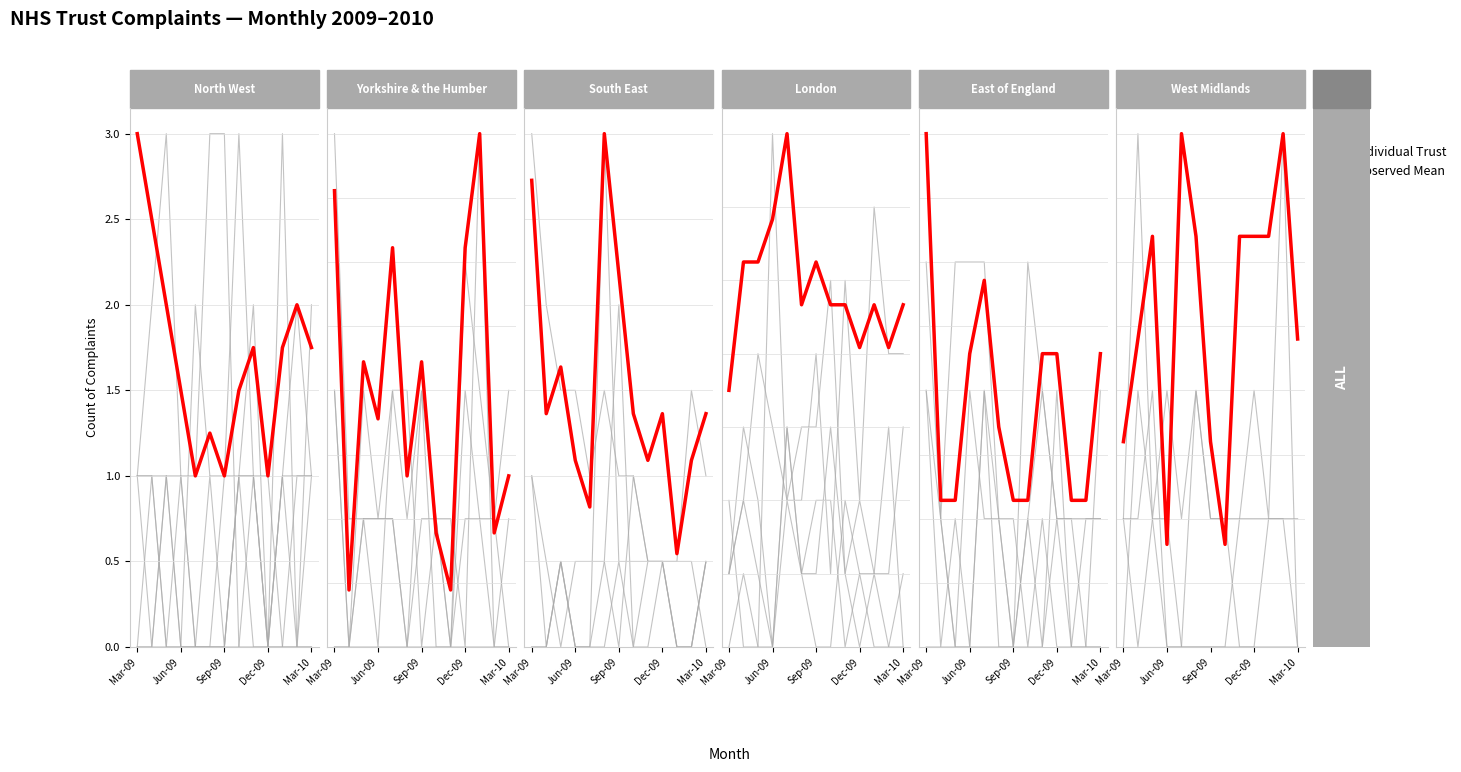

The Observed series shows 0.8 at Jun-09. True or false?

True